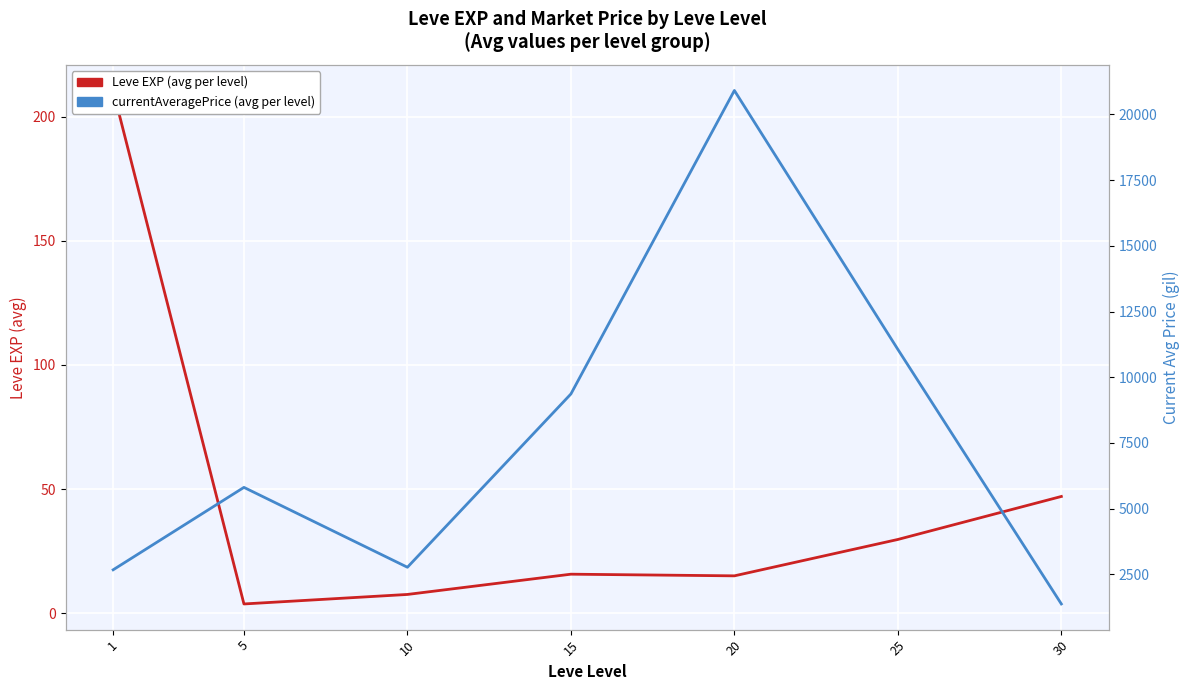

Where does the Leve EXP (avg per level) series first go above 15?

1